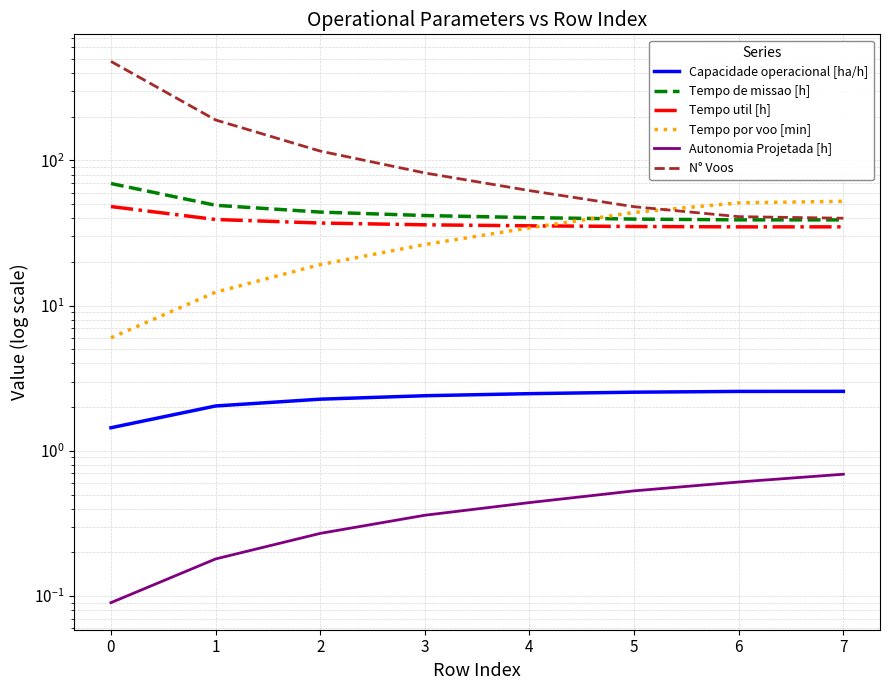

What is the average value of the Tempo por voo [min] series?

30.7